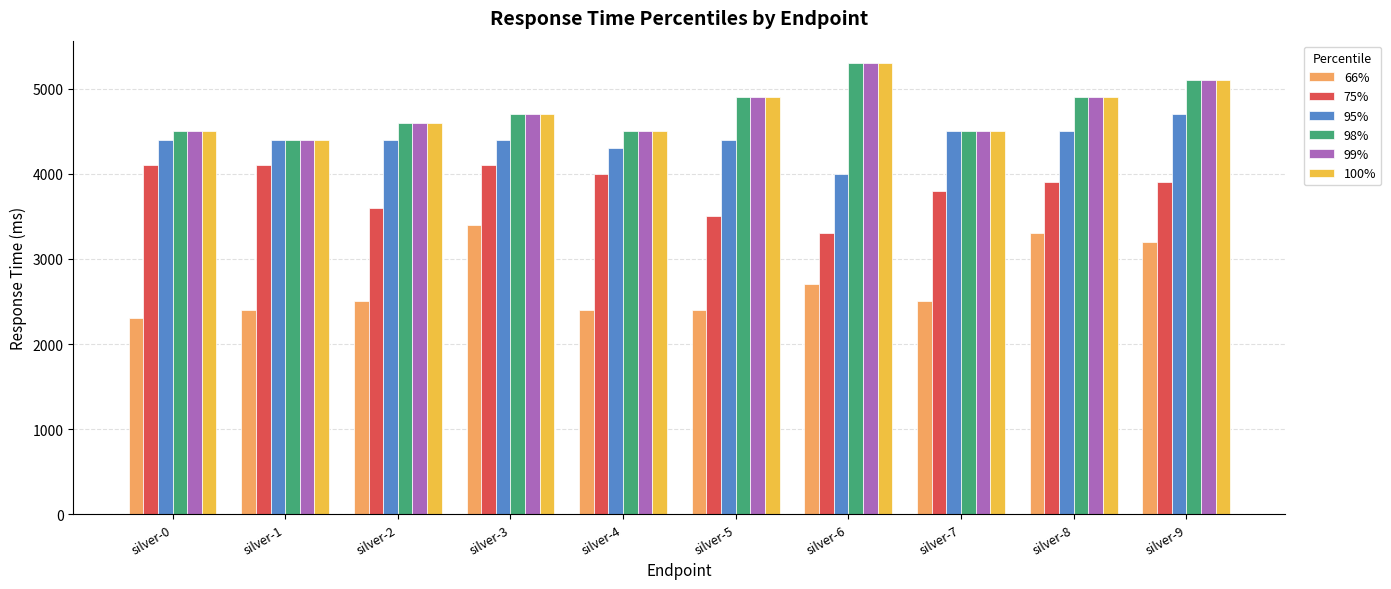

True or false: 98% has a value of 4500 at silver-4.

True